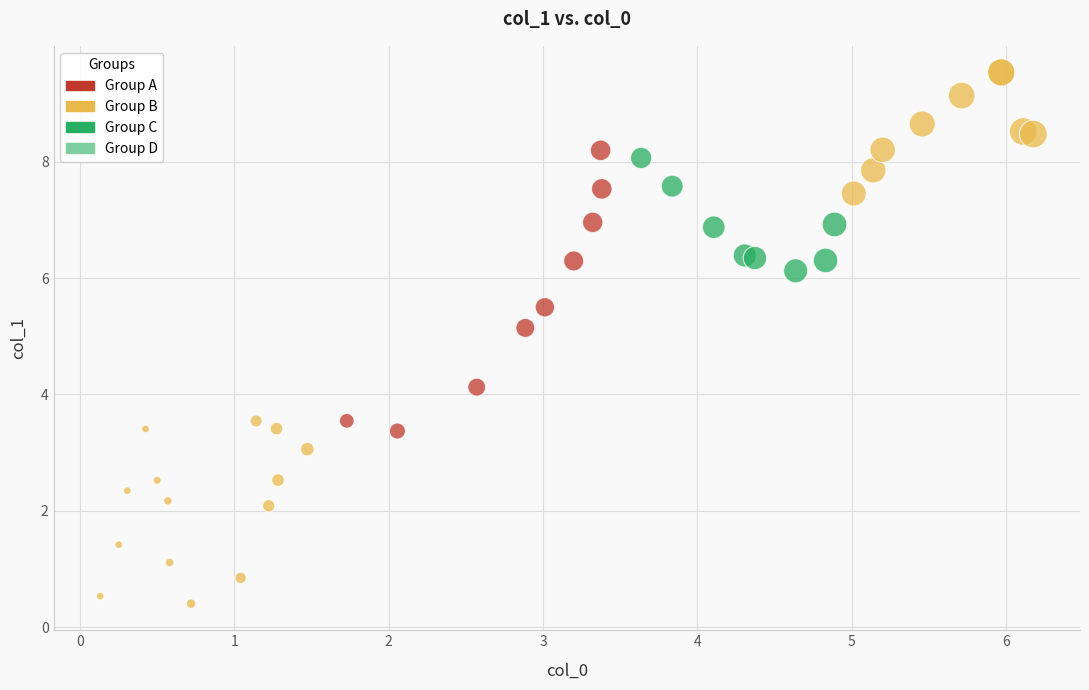

What Y value in the scatter plot is closest to 4?

4.1